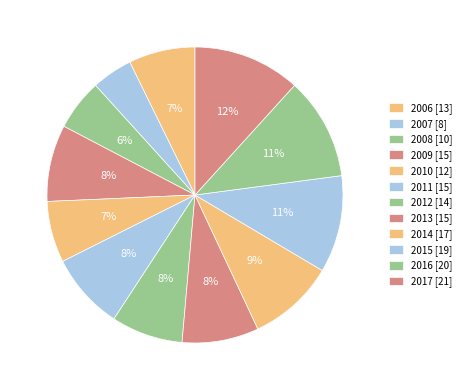

Do 2017 and 2016 together represent more than half of the pie?

No